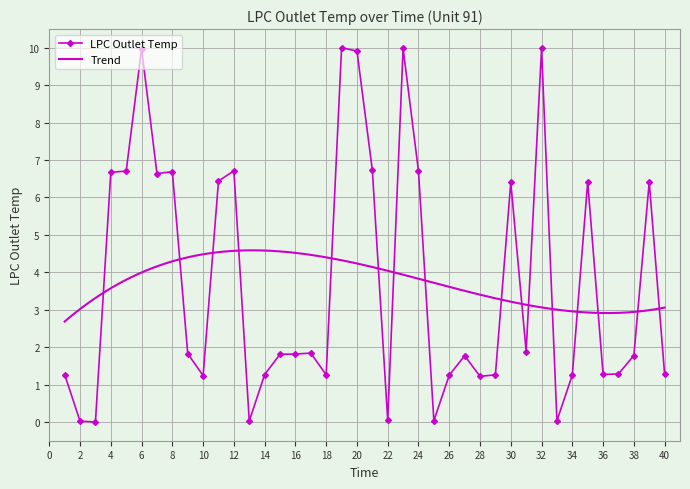

How many positive values are there?

39